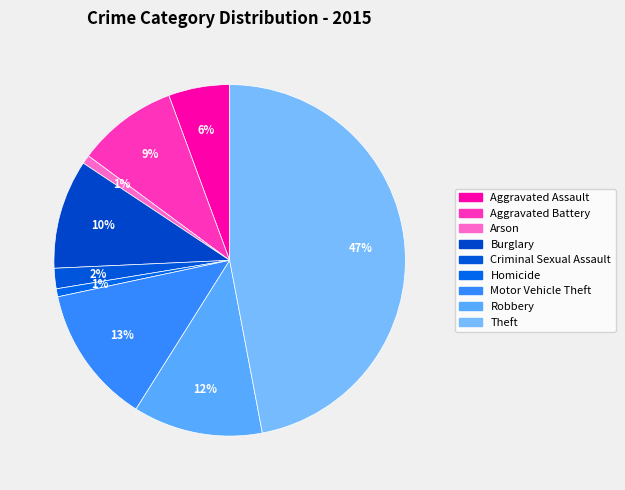

How much of the chart is everything except Theft?

53.0%